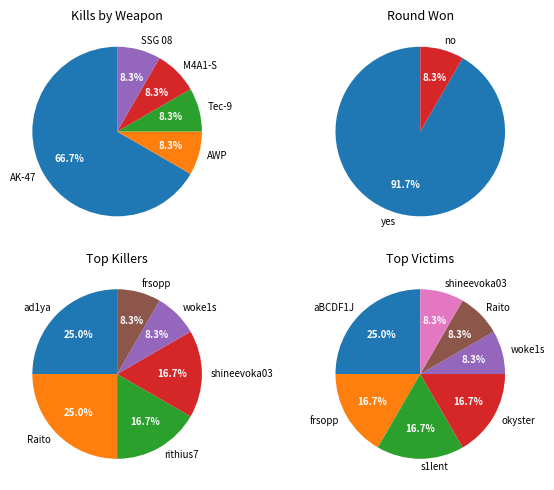

Count the number of slices in the pie.

7